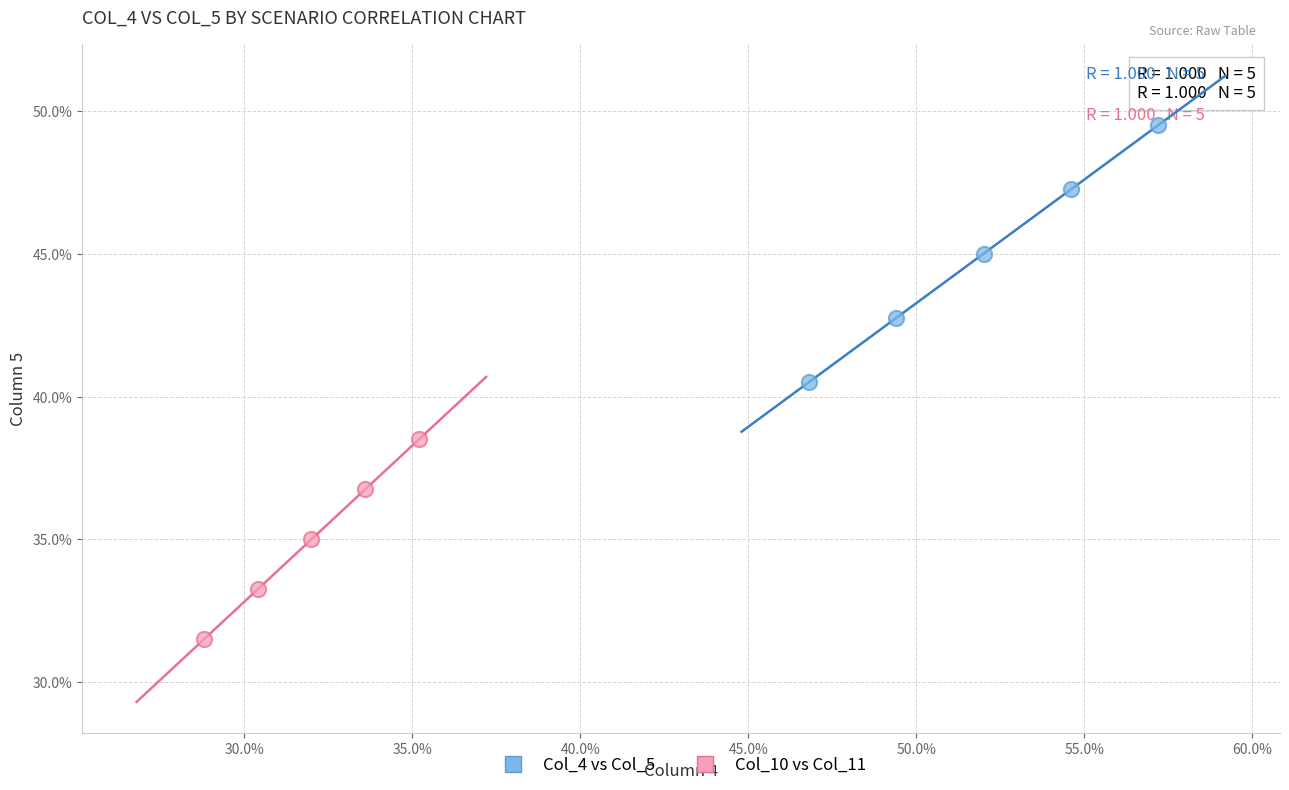

Which series has the widest spread of Y values?

Col_4 vs Col_5